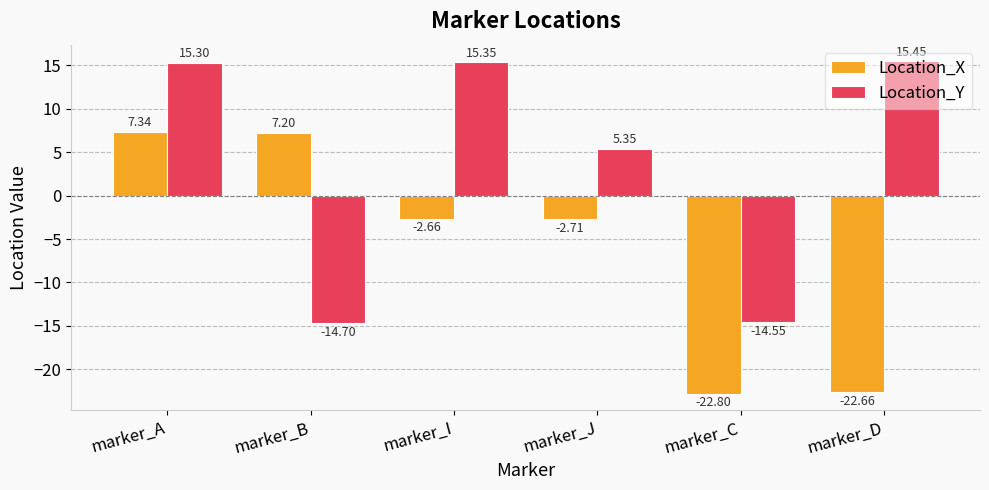

What is the total value across all series at marker_J?

2.6